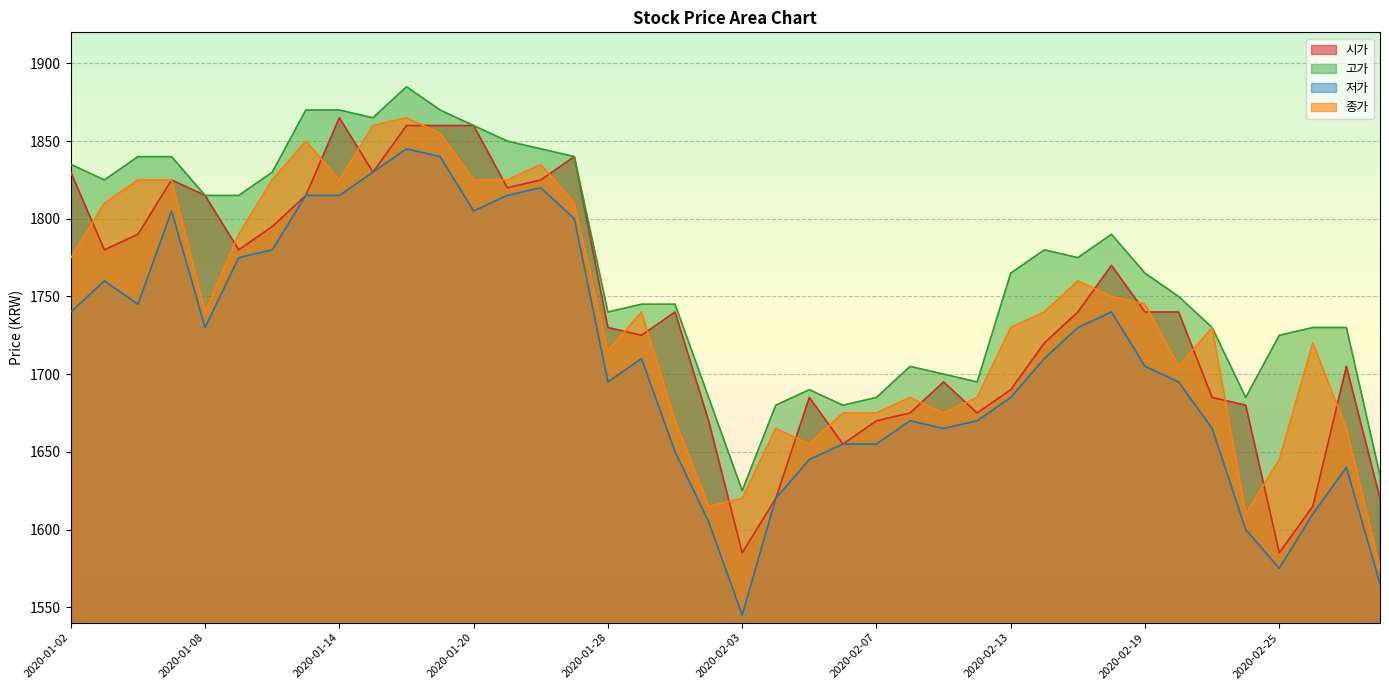

What is the difference between the highest and lowest values at 2020-01-03?

65